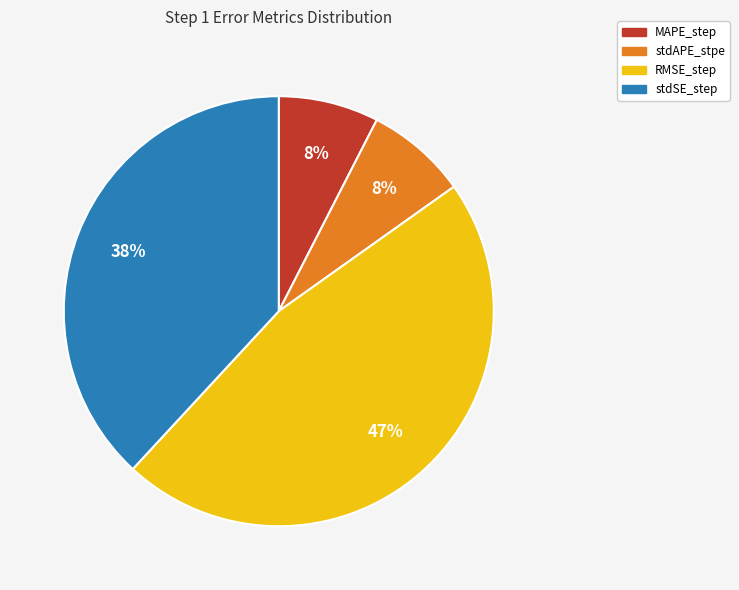

Is it true that stdAPE_stpe is 1% of the pie?

False